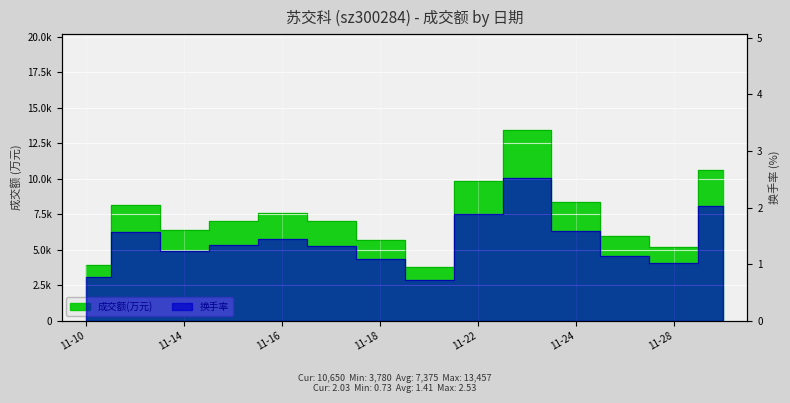

List the series in order of their overall mean, highest first.

成交额(万元), 换手率